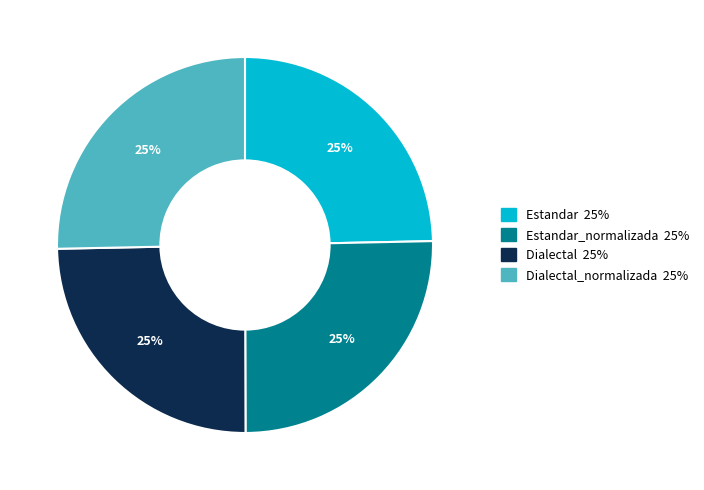

How many slices are in this pie chart?

4